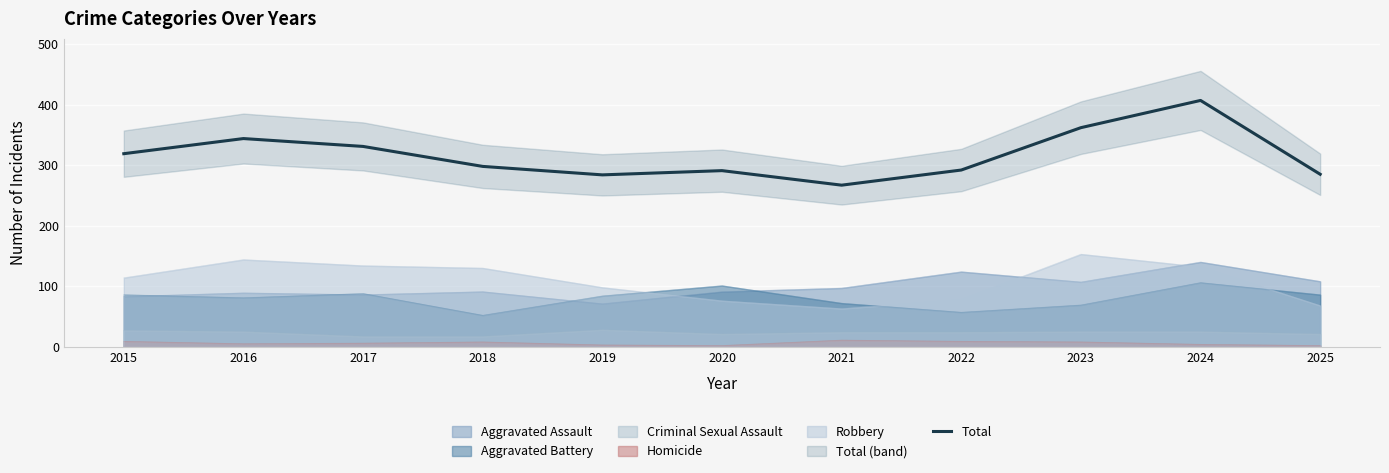

What is the value of the 2nd point from the left?

344